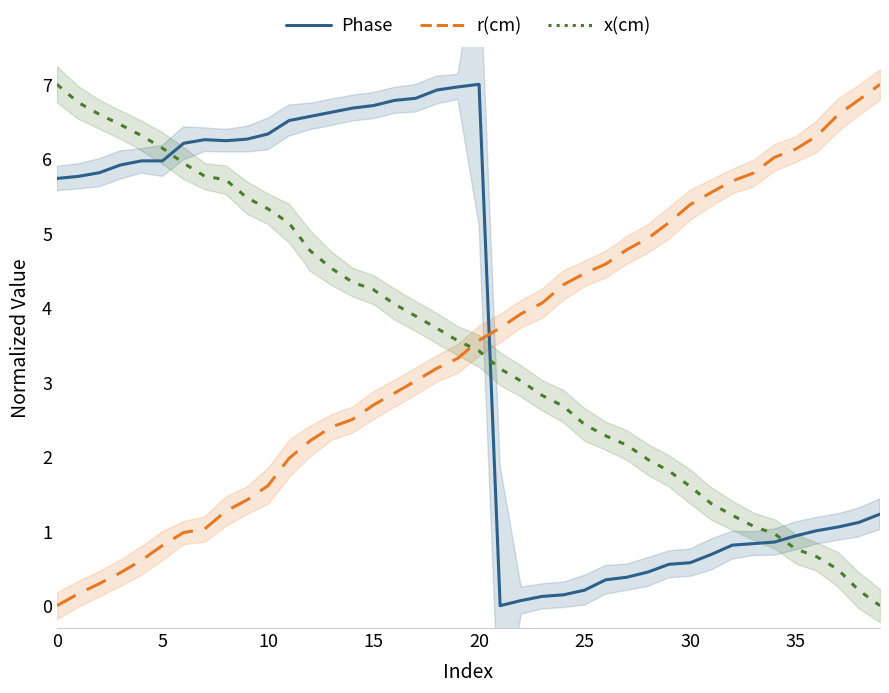

How many data points in Phase are less than 5?

19